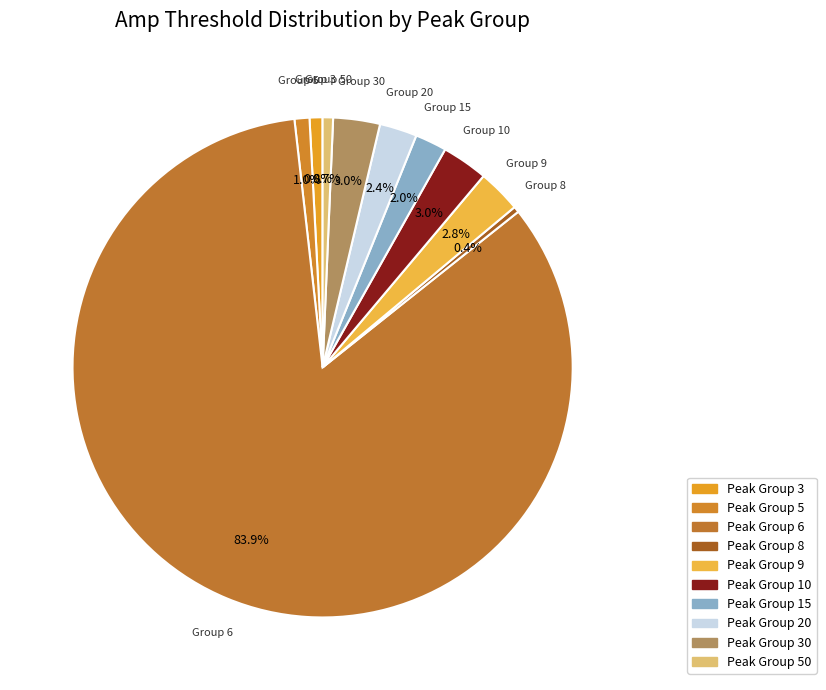

To the nearest percent, what is the average slice percentage?

10%